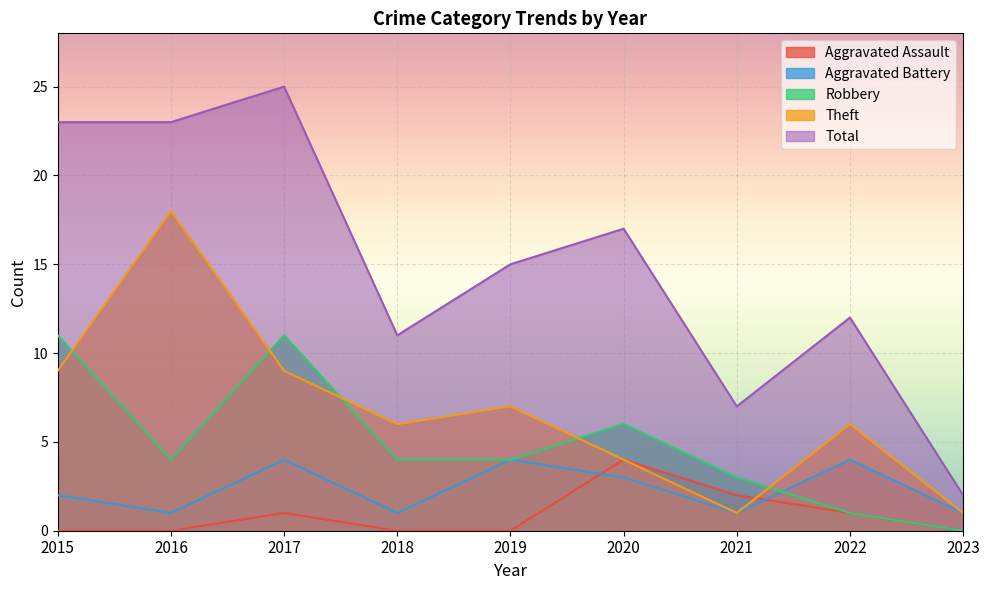

What is the average value of the Theft series?

7